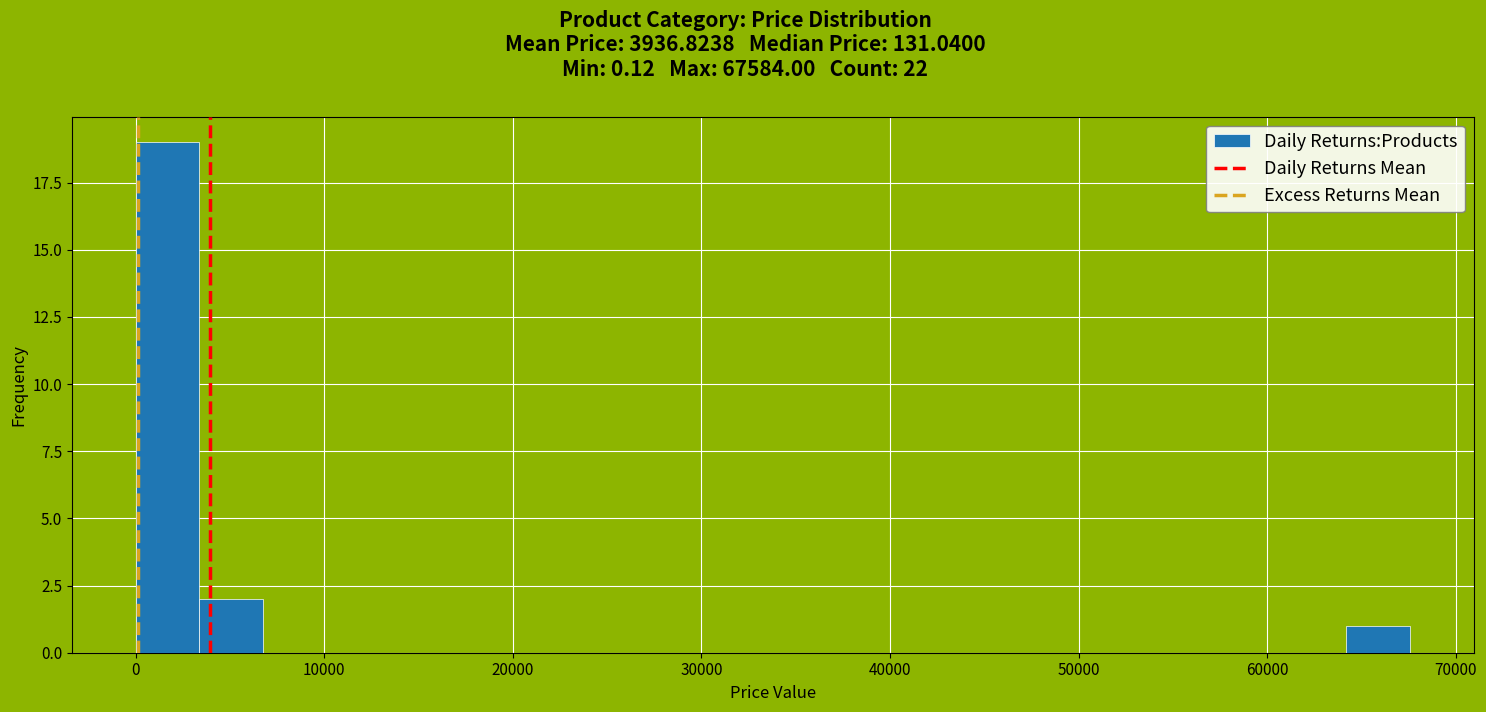

Read against the x-axis, roughly where is the centre of the tallest bar?

2000